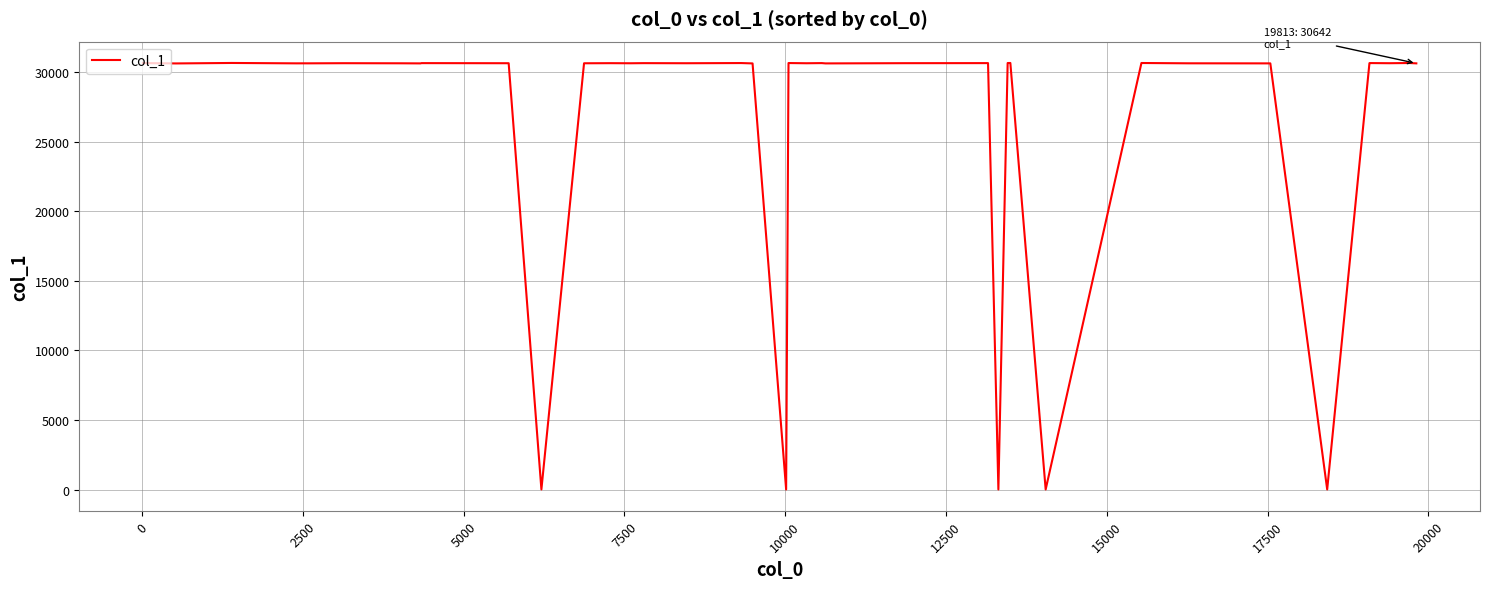

What is the greatest value displayed?

30671